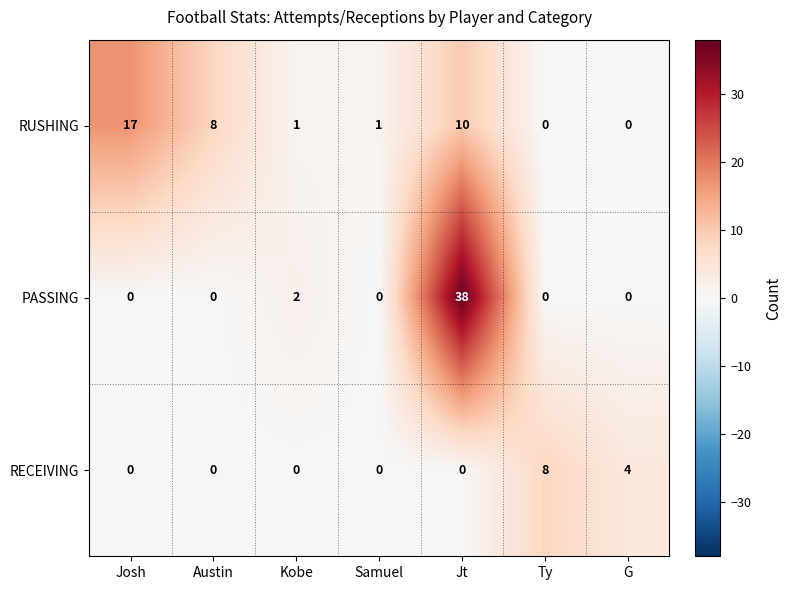

Which category has the highest value across all series?

Jt